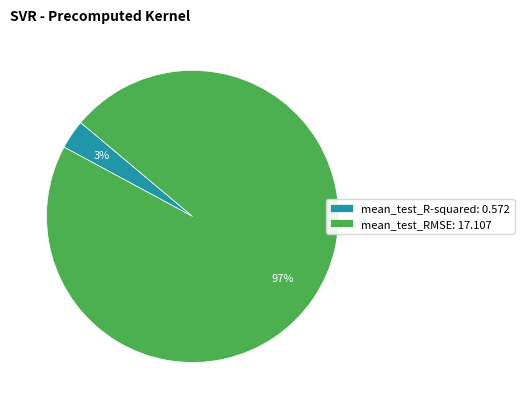

Does mean_test_RMSE account for over 50% of the chart?

Yes